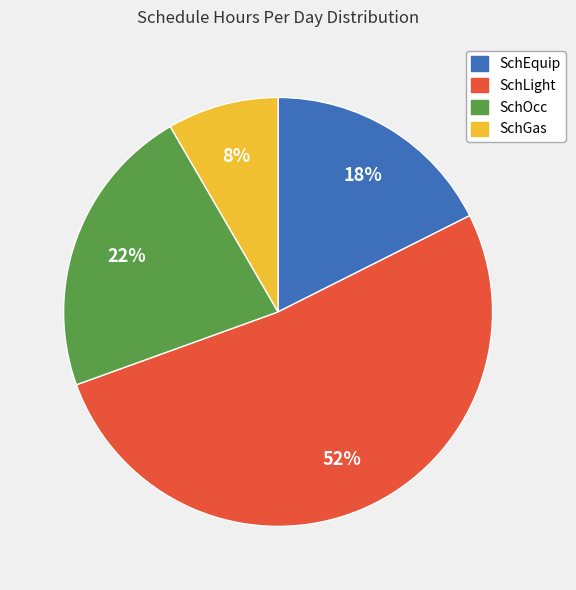

To the nearest percent, what is the average slice percentage?

25%